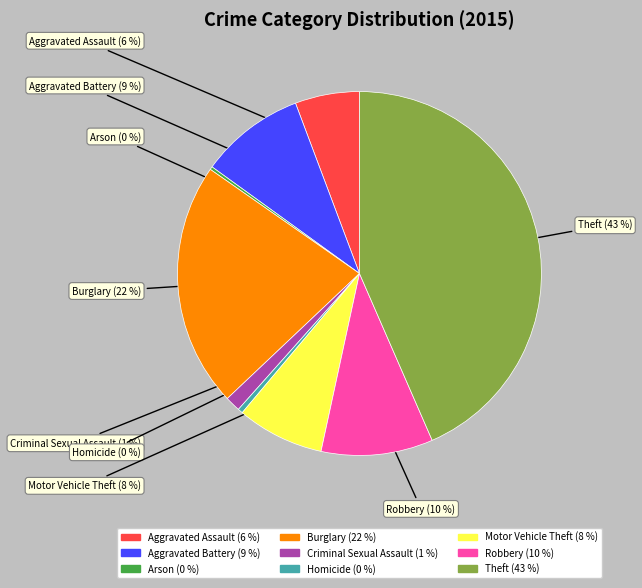

To the nearest percent, what percentage of the pie is Motor Vehicle Theft?

8%